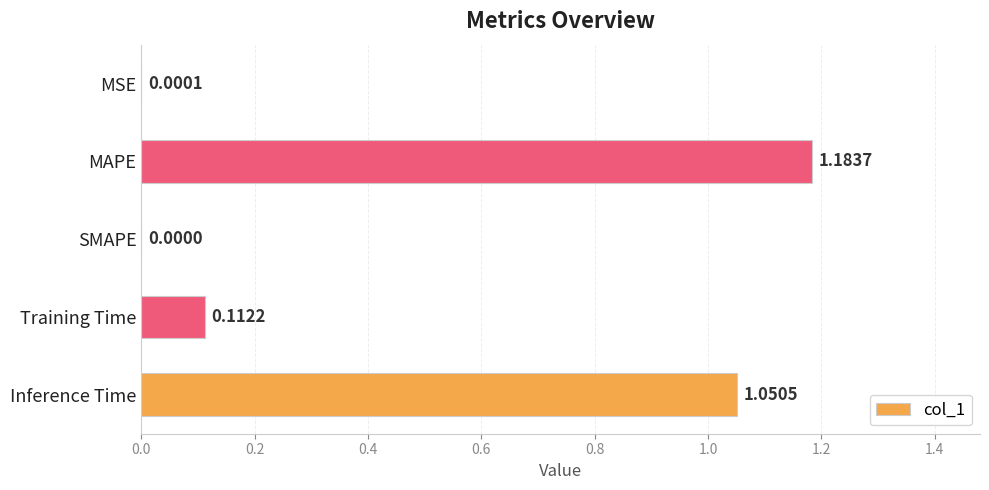

Which category has the highest value across all series?

MAPE